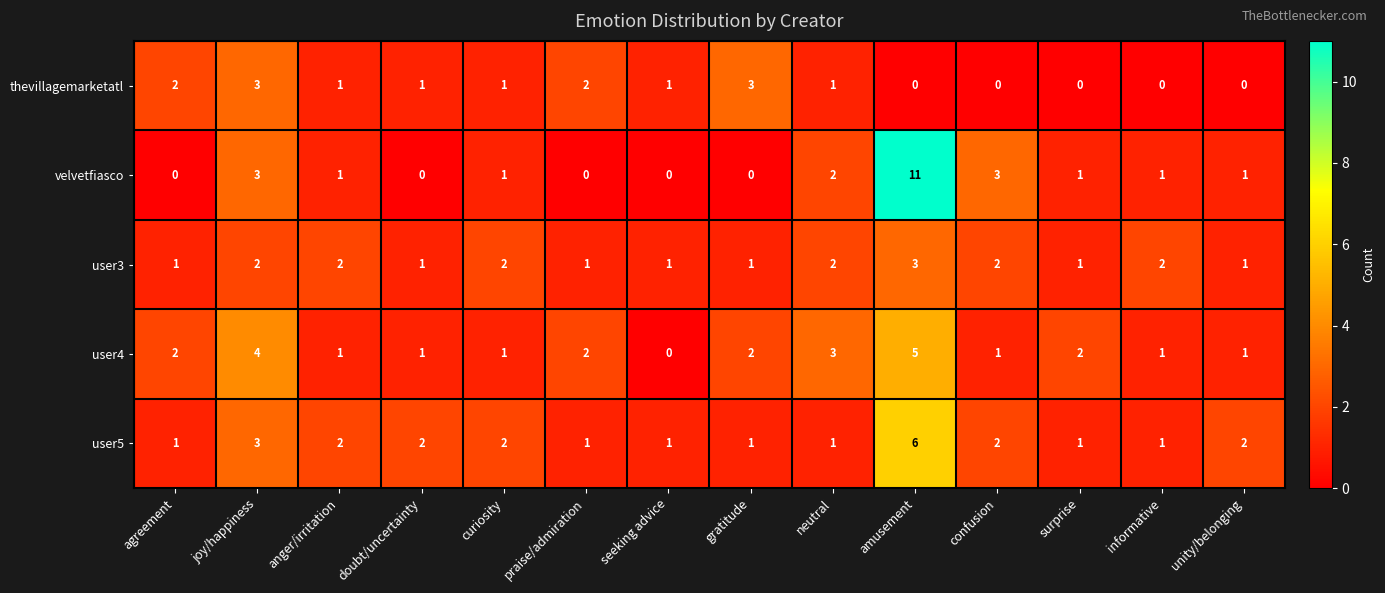

At how many categories does at least one series exceed 8?

1